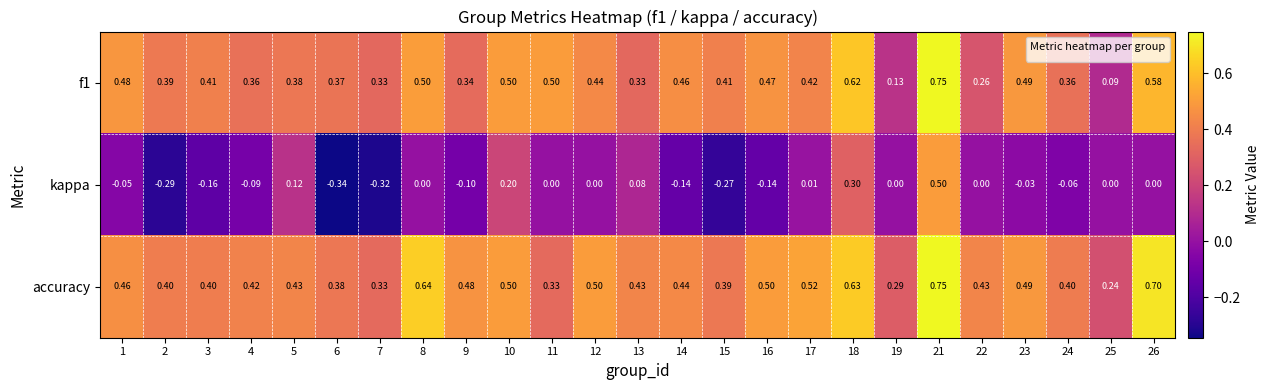

Which series has the largest range (max minus min)?

kappa